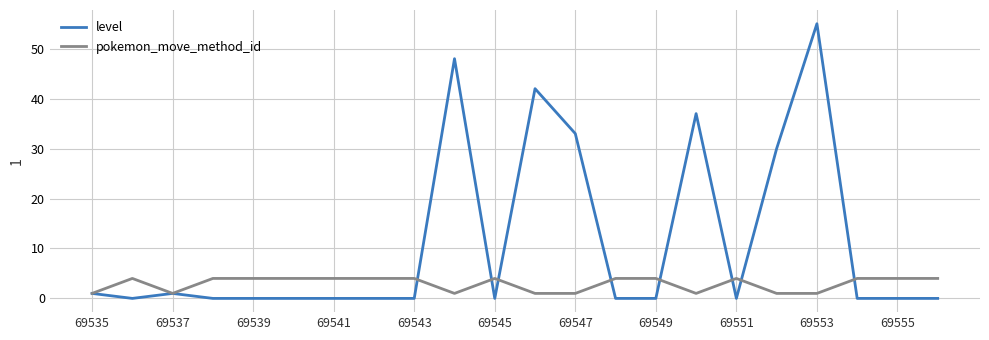

List the series in order of their peak value, lowest first.

pokemon_move_method_id, level